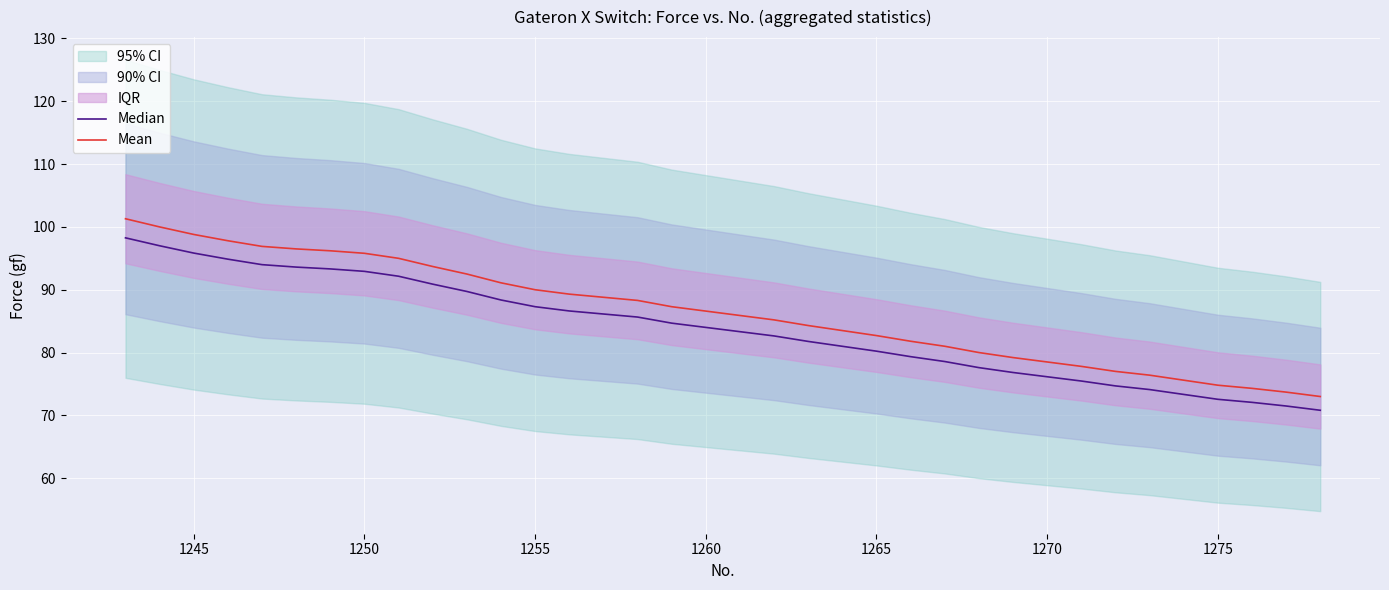

True or false: Mean and Median intersect in this chart.

False